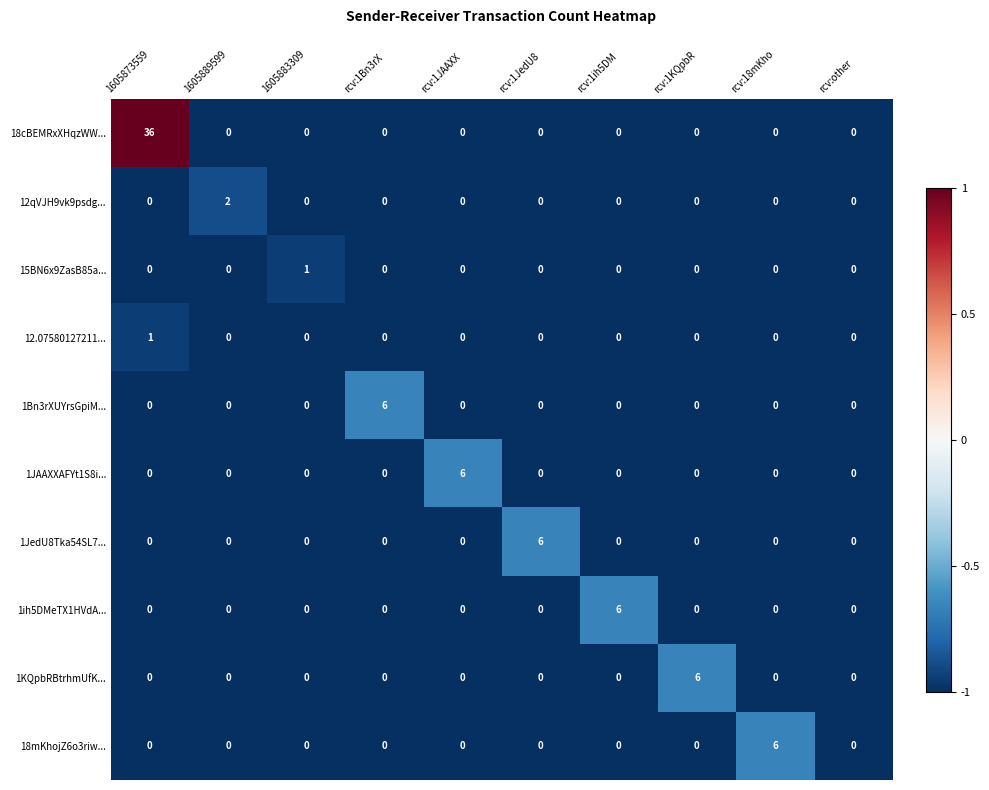

What is the maximum value shown in the chart?

36